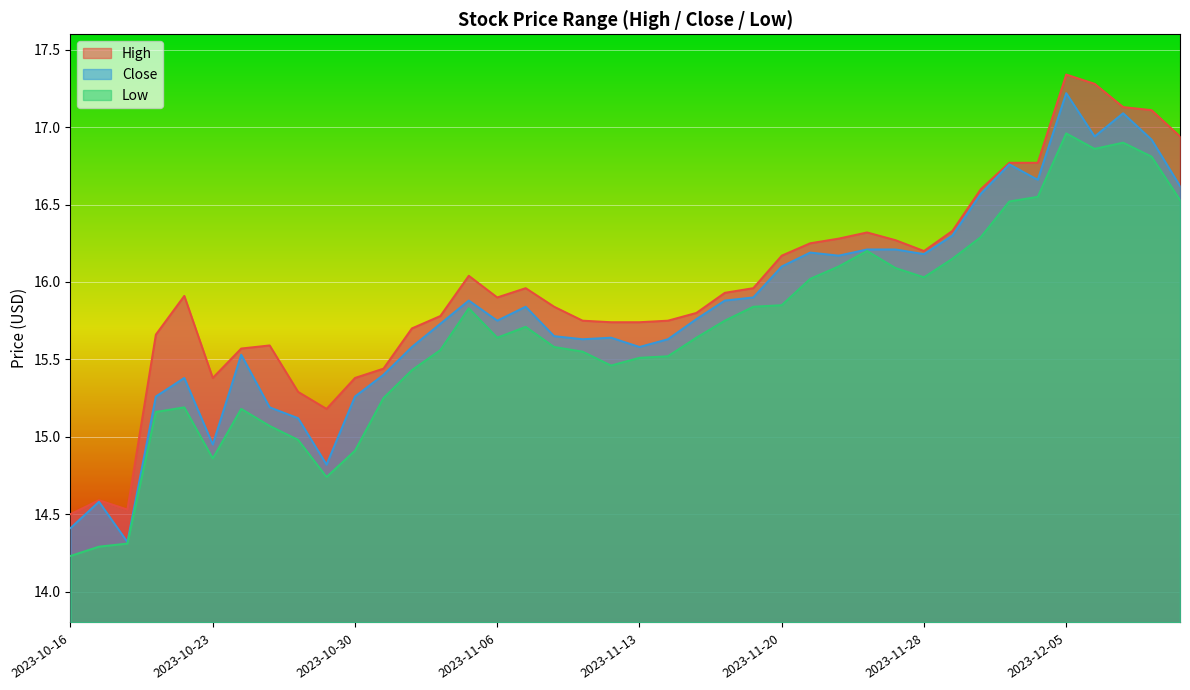

True or false: Close and High cross at least once.

False